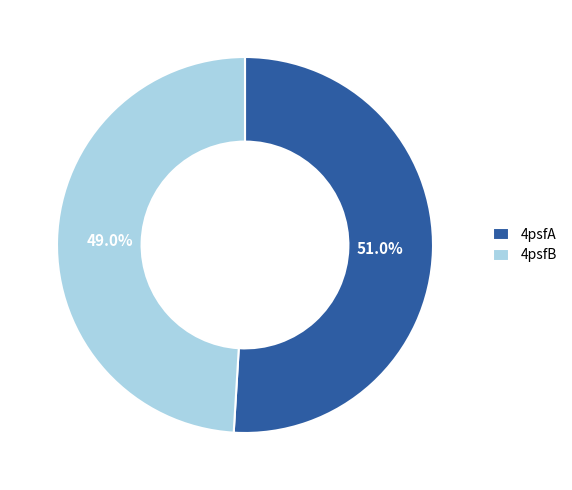

Is there a majority slice in this chart?

Yes